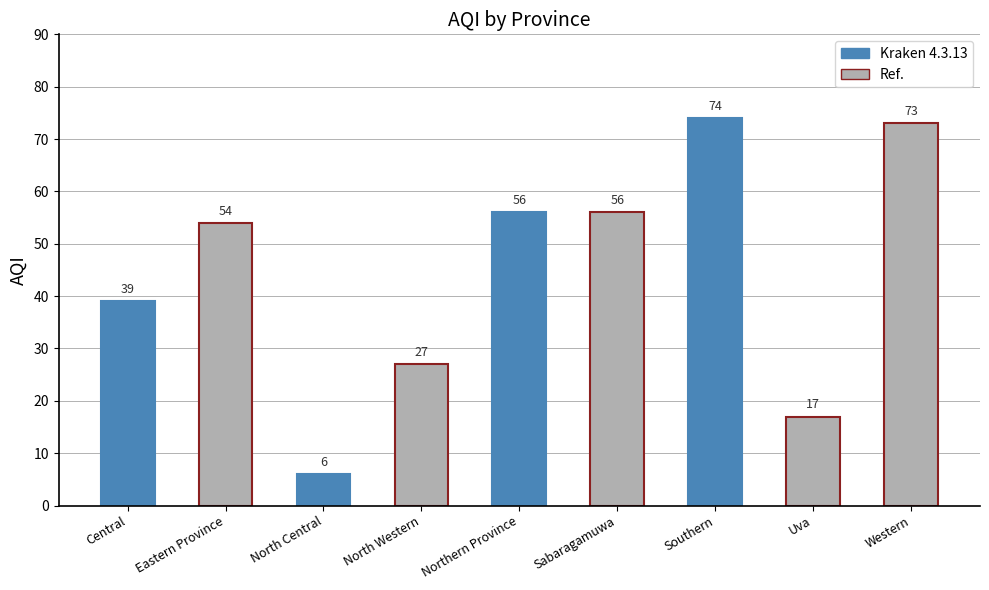

What is the label of the 8th bar from the left?

Uva